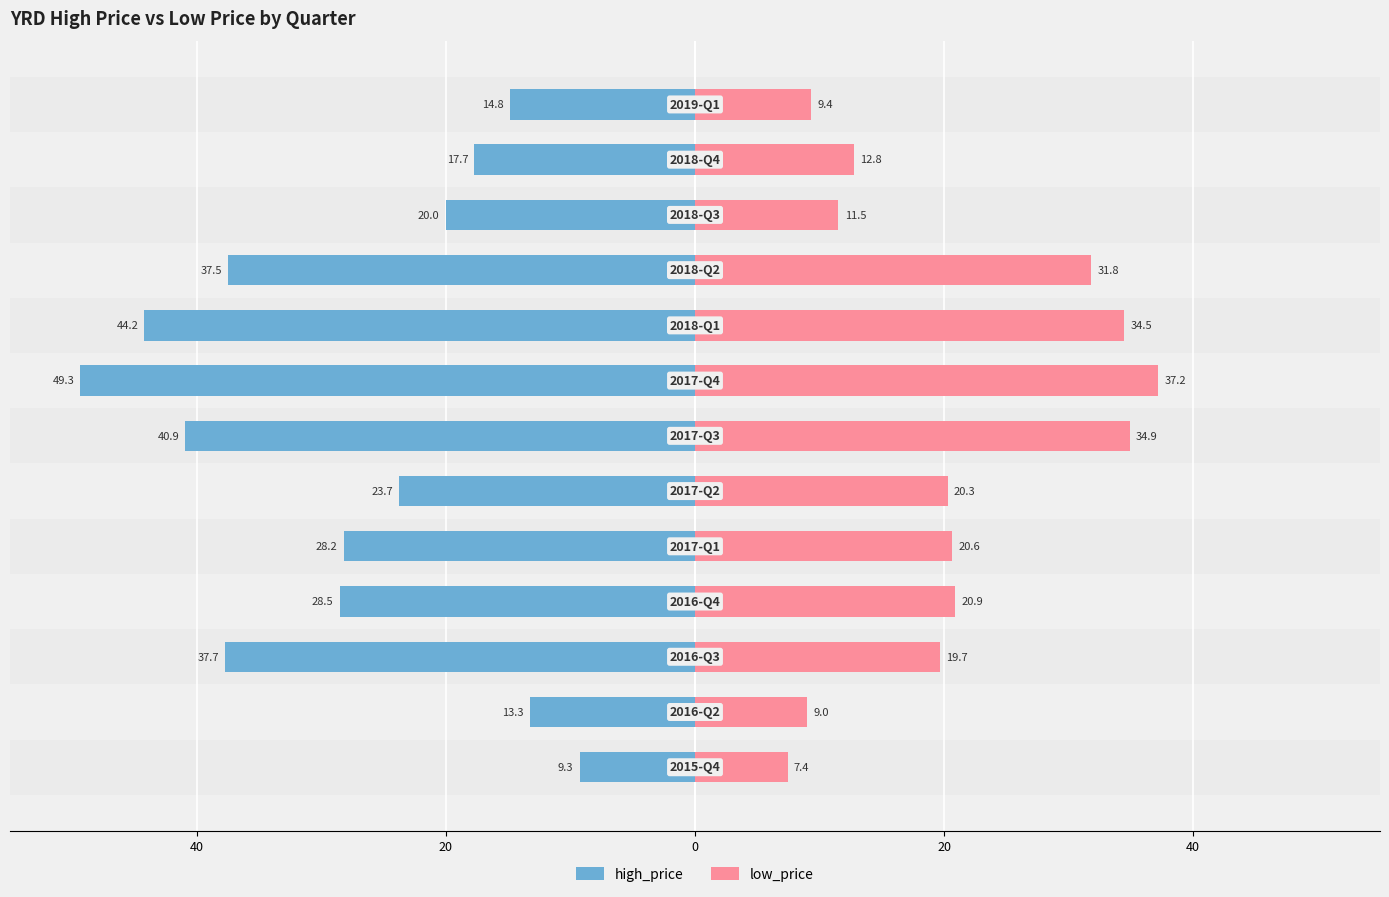

The value of high_price at 20 is -11.7. True or false?

False